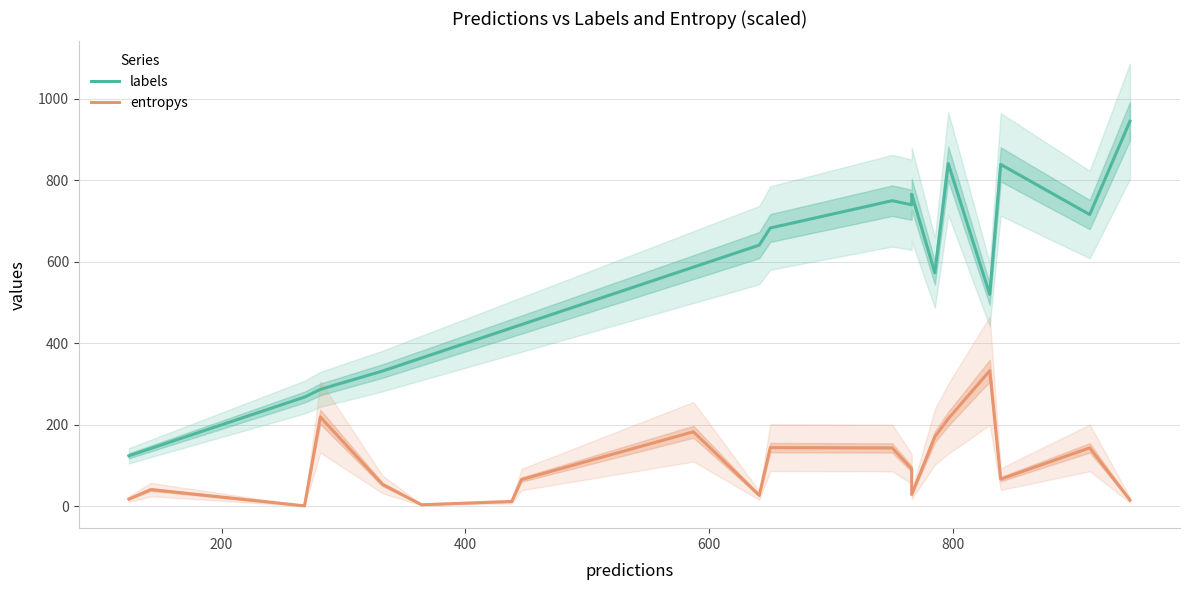

Reading left to right, what are all the values shown in this chart?

labels: 124.0	142.0	268.0	287.0	332.0	364.0	438.0	446.0	587.0	641.0	683.0	750.0	740.0	766.0	573.0	841.0	520.0	839.0	716.0	945.0
entropys: 17.8	41.1	1.1	219.1	53.8	3.9	11.8	65.7	182.9	27.0	144.0	143.2	92.0	29.0	170.6	214.9	332.7	66.8	143.4	15.4